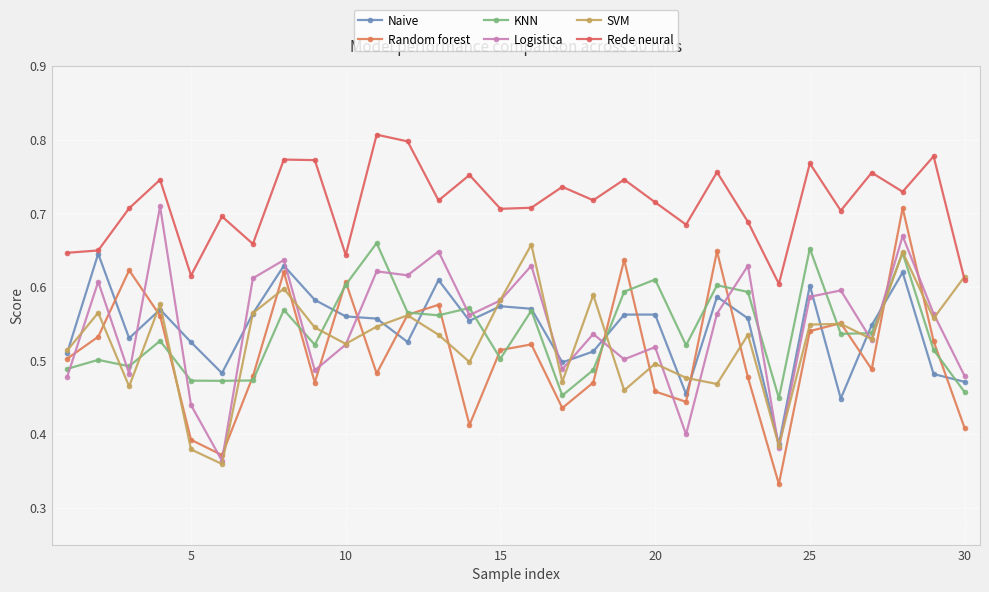

What are all the series names shown in the legend?

Naive, Random forest, KNN, Logistica, SVM, Rede neural